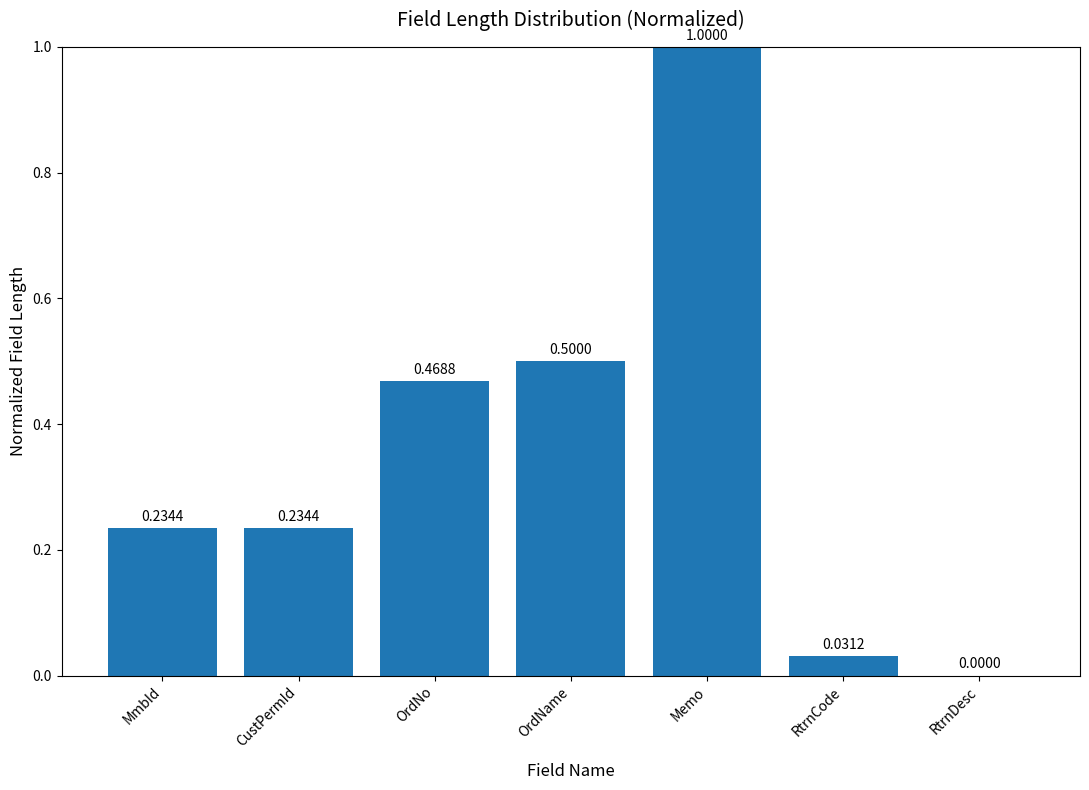

What is the sum of the values at CustPermId and OrdNo?

0.7